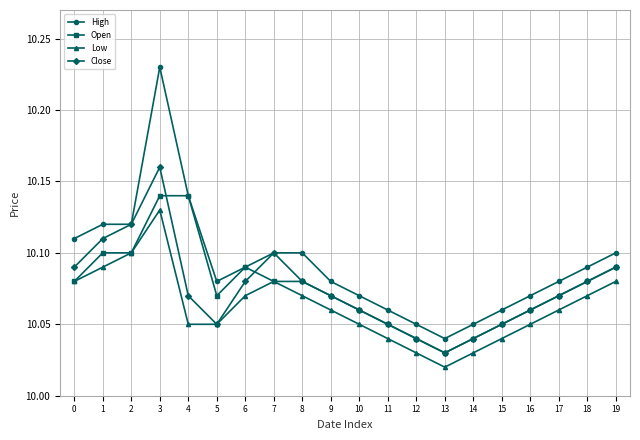

List the series in order of their peak value, highest first.

High, Close, Open, Low